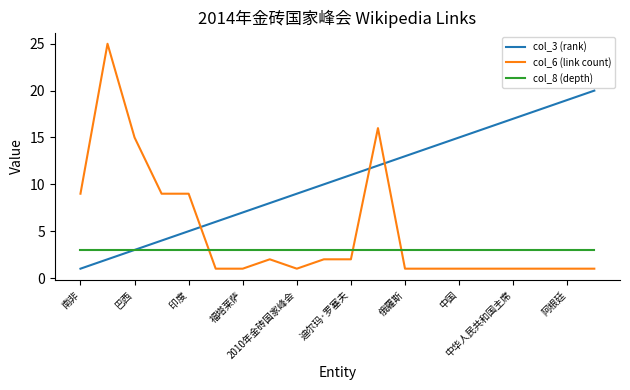

Rank the series by their average value, from highest to lowest.

col_3 (rank), col_6 (link count), col_8 (depth)